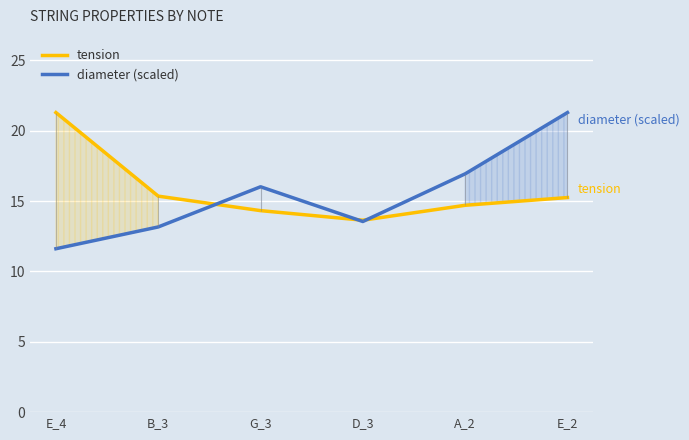

What is the greatest value displayed?

21.3